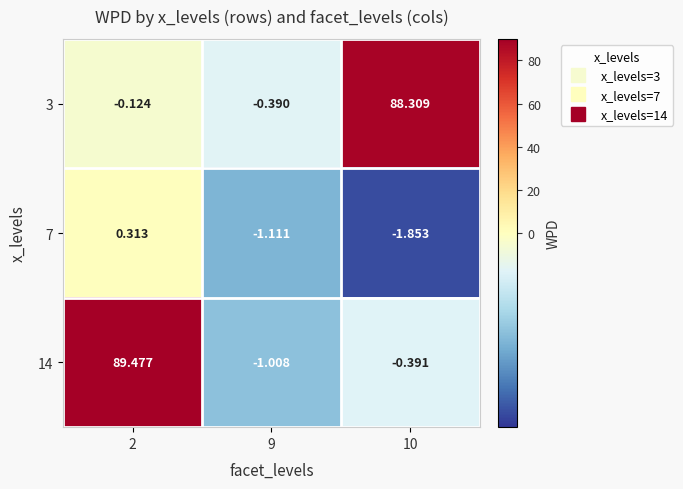

What is the minimum value shown in the chart?

-1.9